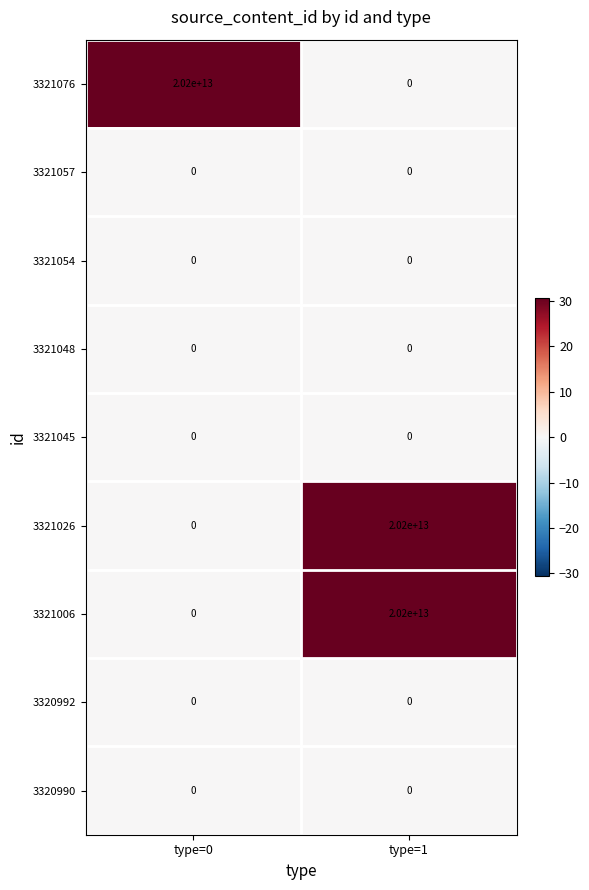

At which label is 3321057 closest to 0?

type=0